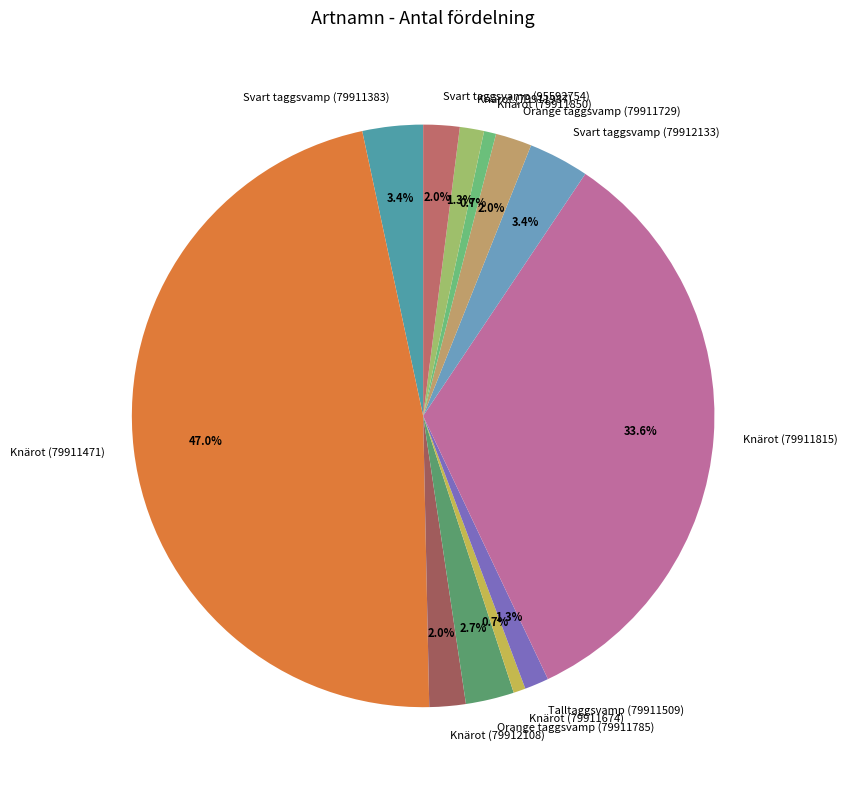

Is it true that Knärot (79911471) is 47% of the pie?

True